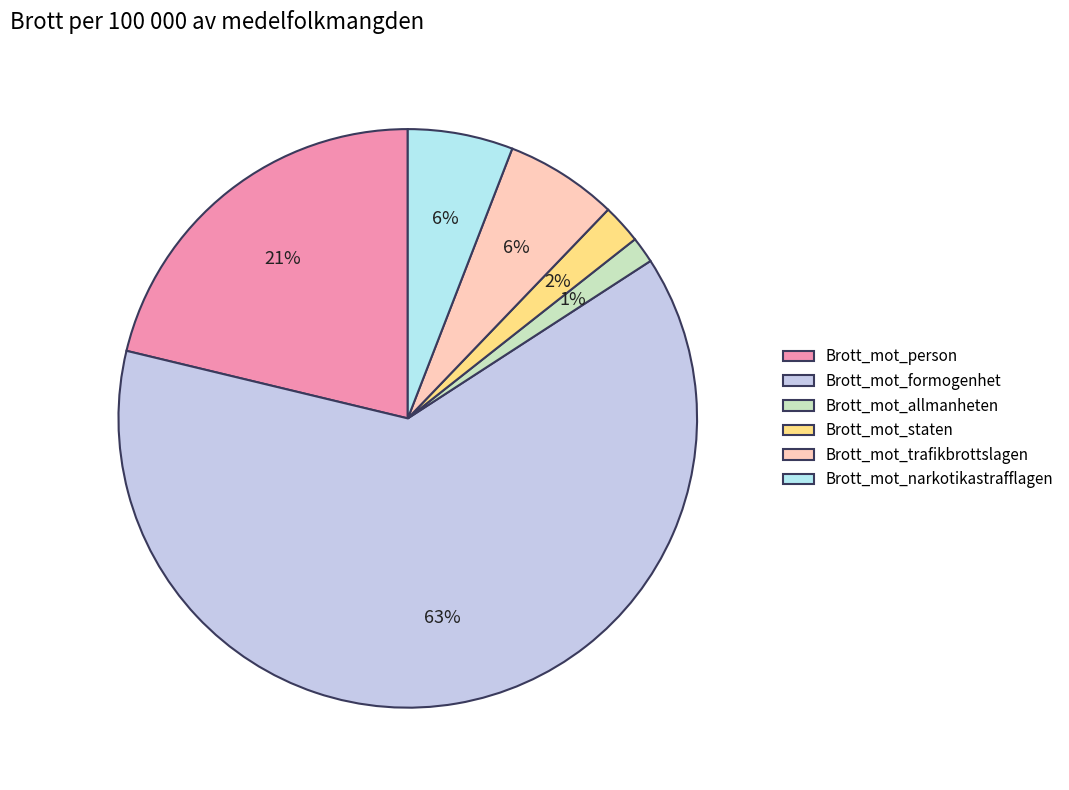

Is it true that Brott_mot_person is 34% of the pie?

False